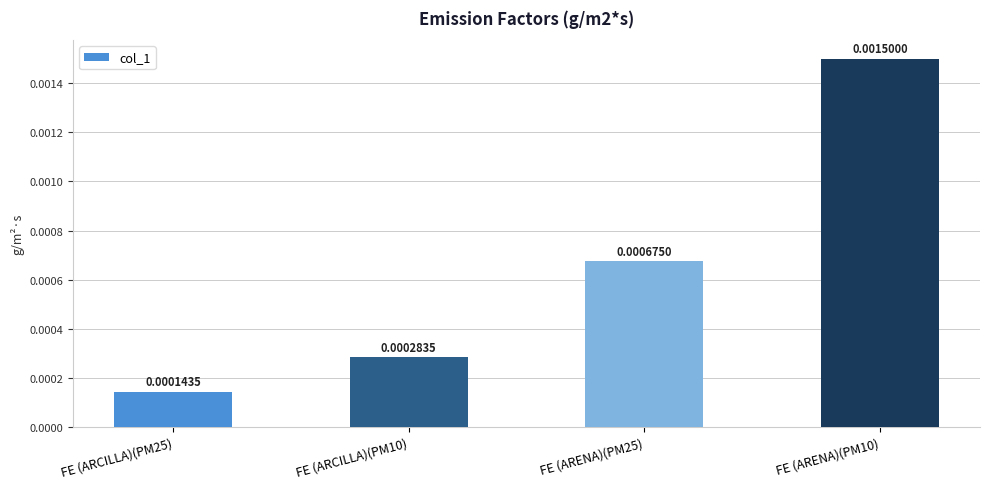

Rank the categories by value from lowest to highest.

FE (ARCILLA)(PM25), FE (ARCILLA)(PM10), FE (ARENA)(PM25), FE (ARENA)(PM10)